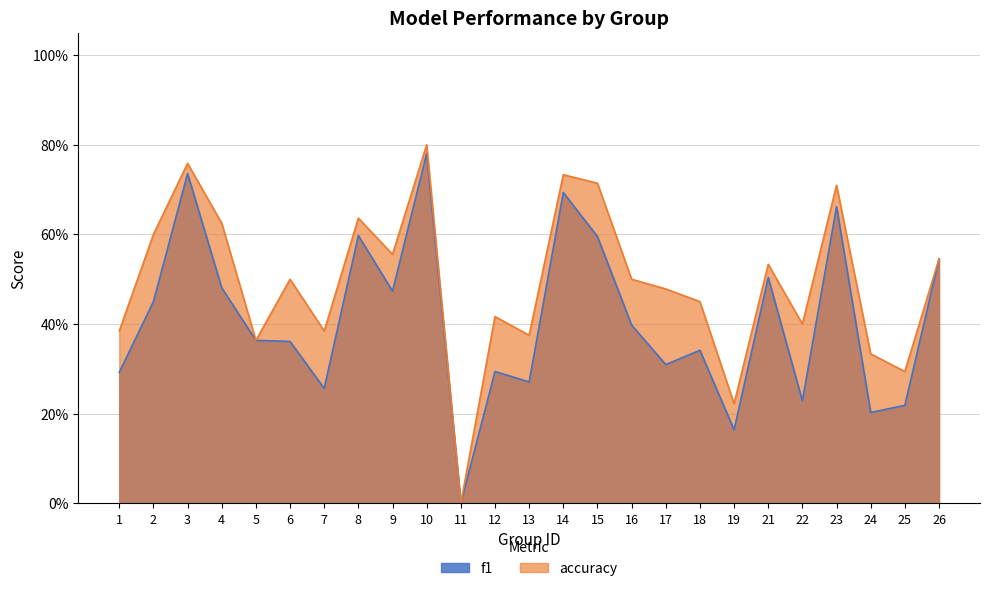

Count the f1 values in the range 0 to 1.

25